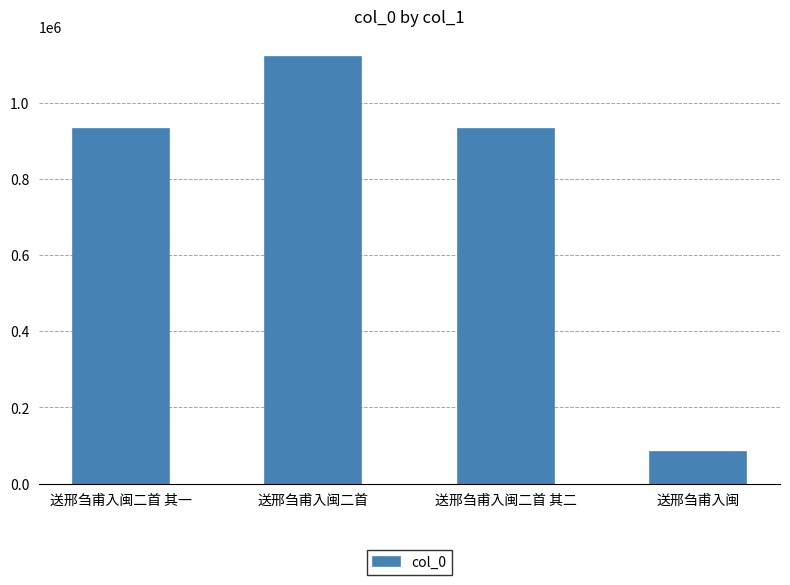

Does the chart contain stacked bars?

No